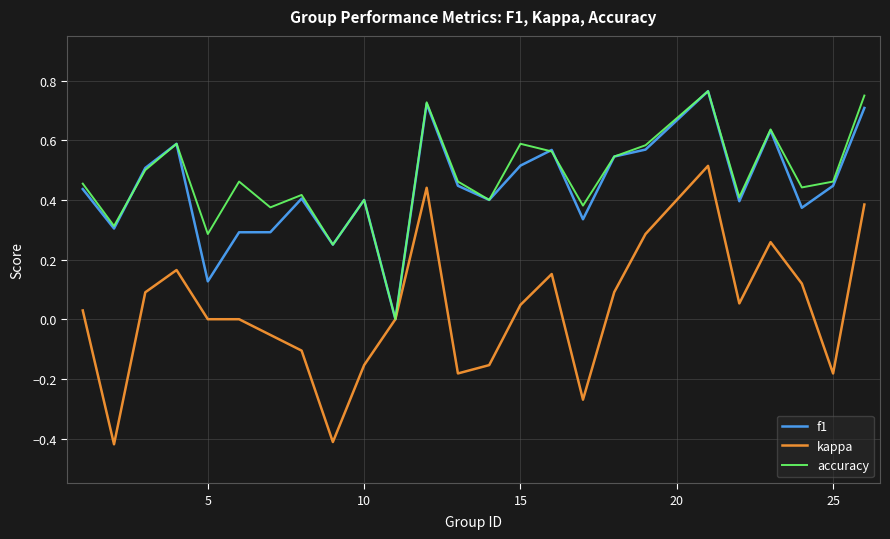

Which series has the widest spread of values?

kappa